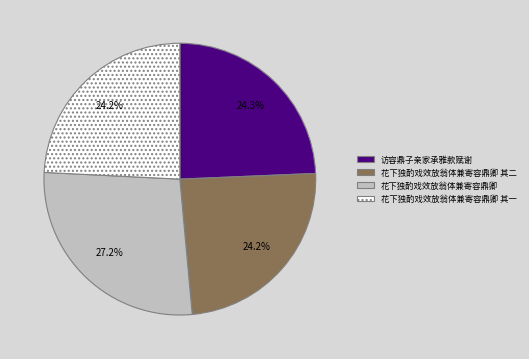

What portion of the pie excludes 花下独酌戏效放翁体兼寄容鼎卿?

72.8%